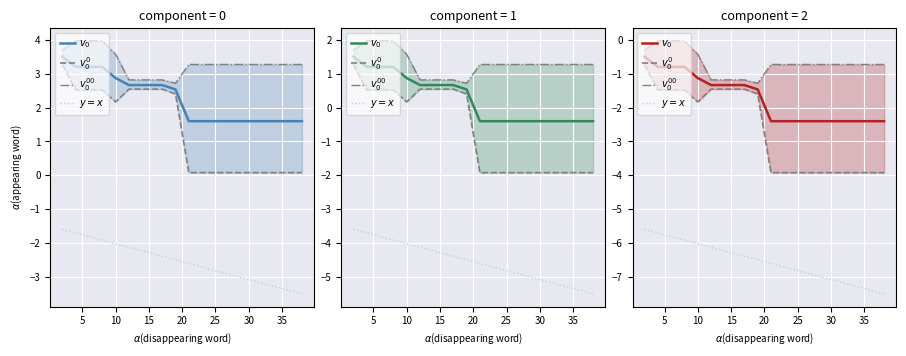

True or false: best has more than 1 points higher than both neighbors.

False